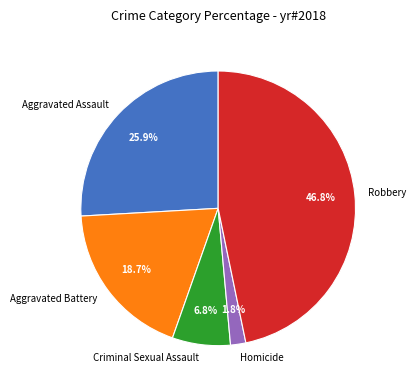

What percentage do Aggravated Assault and Aggravated Battery together represent?

44.6%